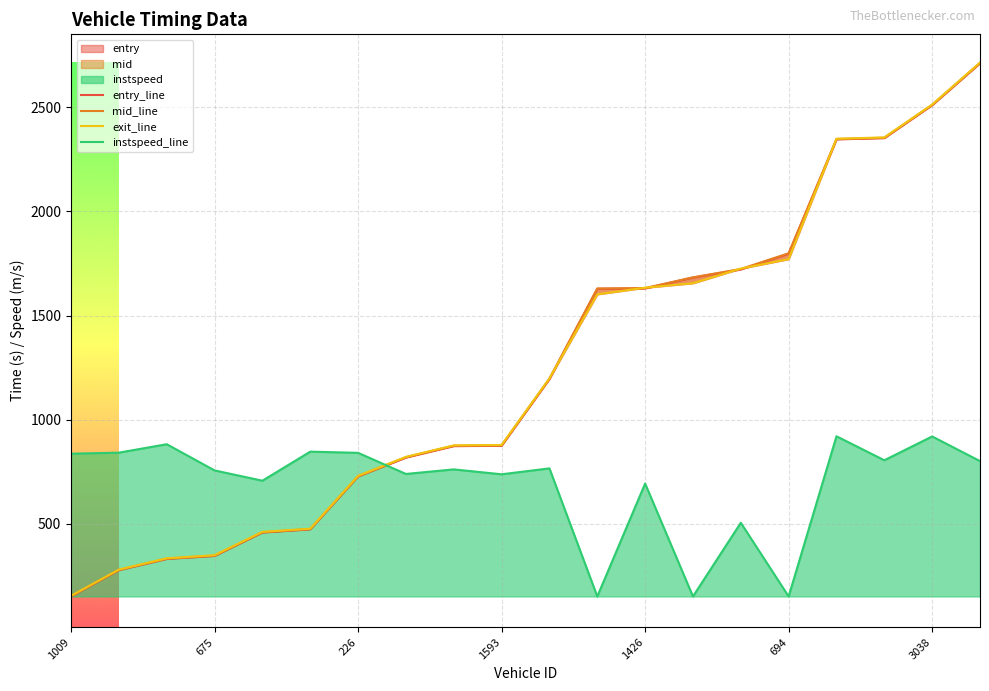

What is the highest value of the instspeed_line series?

920.7